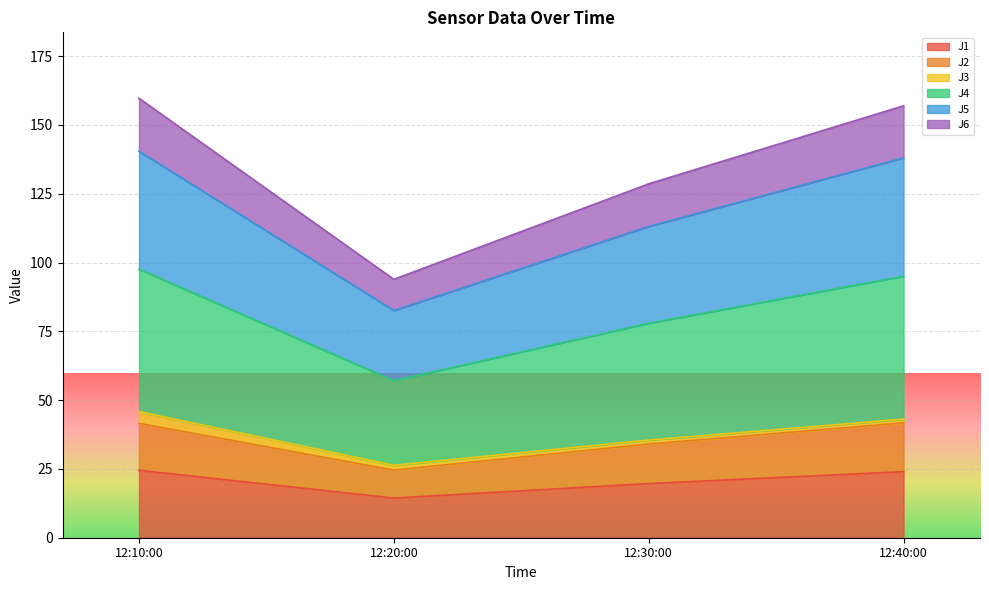

What is the total value across all series at 12:10:00?

159.7